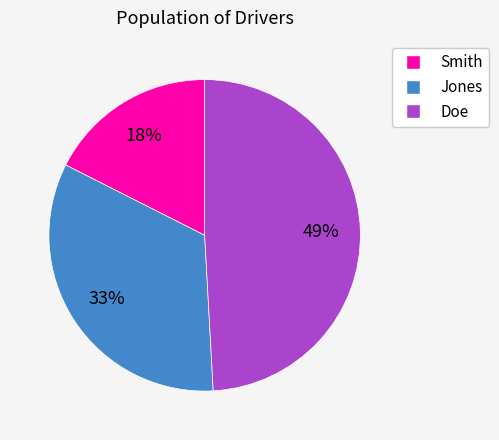

Which has a higher value, Doe or Jones?

Doe